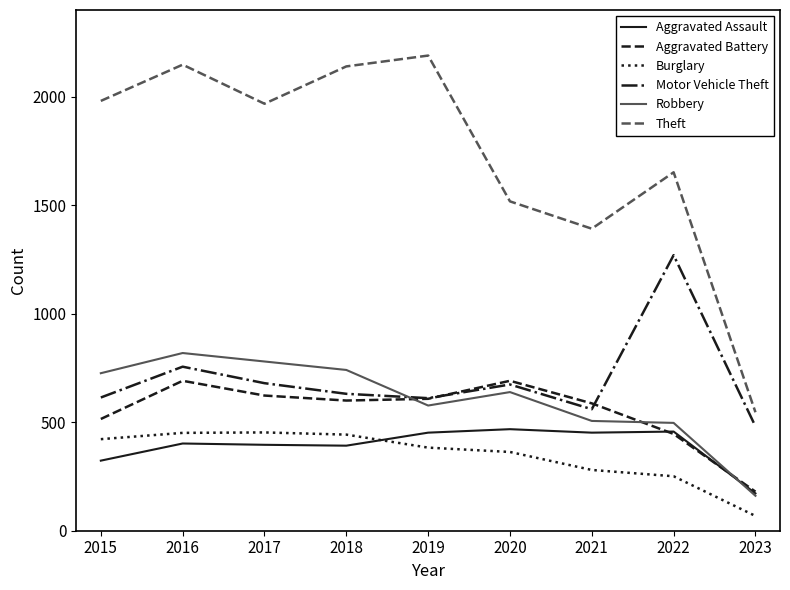

What is the difference between the maximum and second lowest values in the Theft series?

798